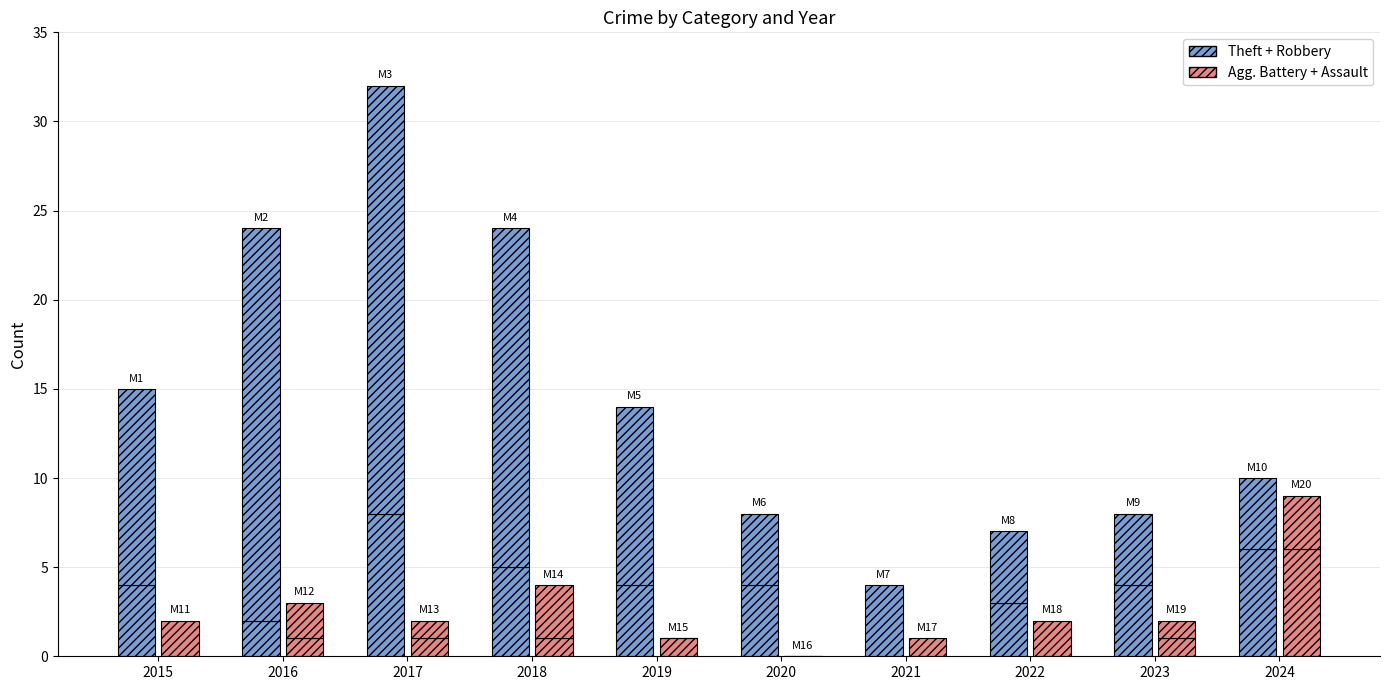

How many data points in Aggravated Assault are less than 1?

4